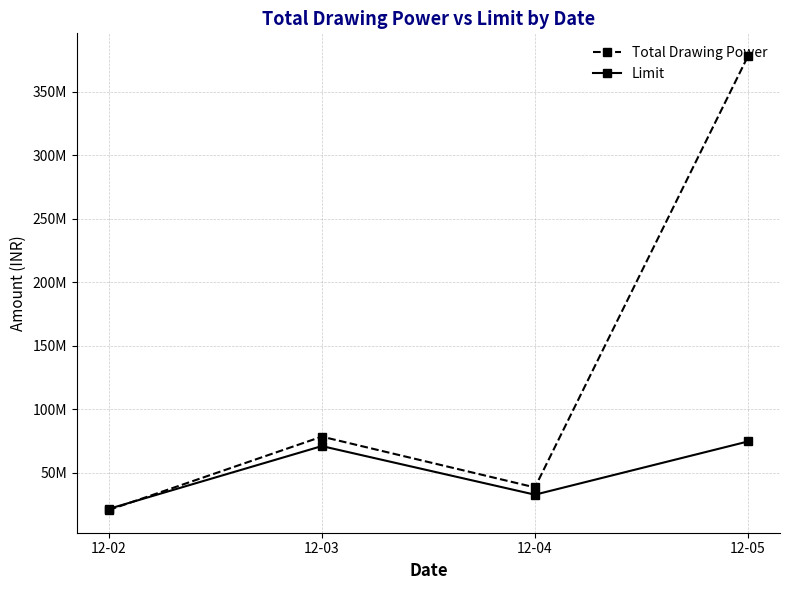

Does the chart have visible grid lines?

Yes